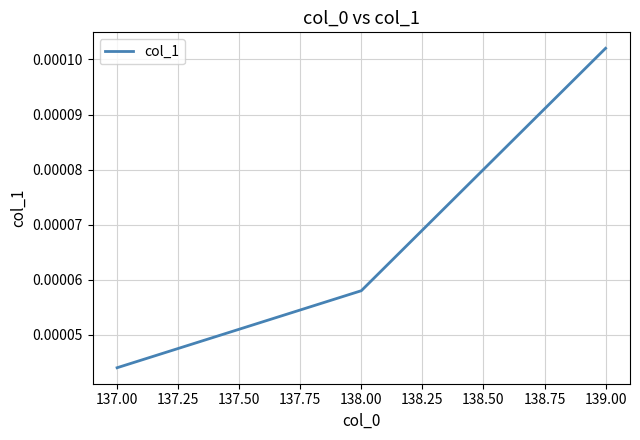

Where is the data nearest to the value 0?

137.00